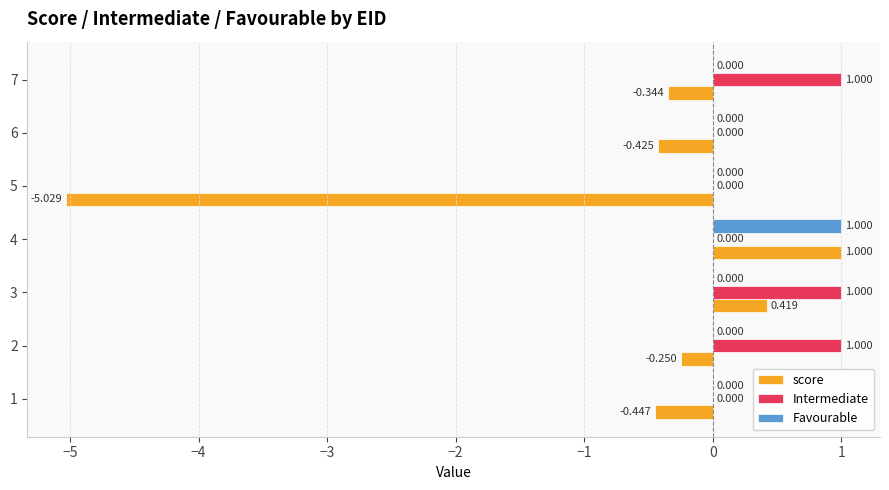

How many categories are shown in the chart?

7